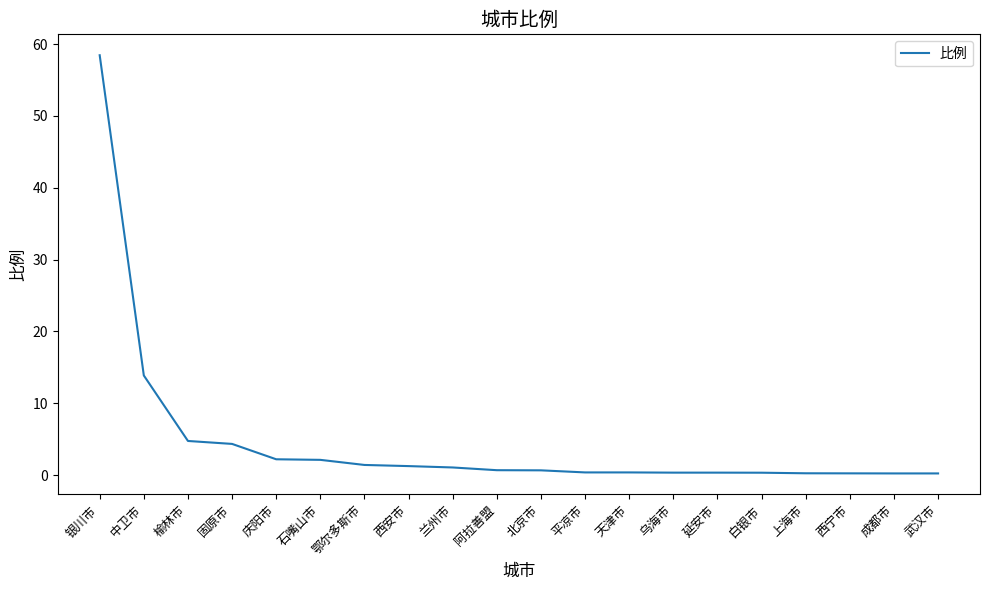

What is the difference between the maximum and minimum values?

58.2